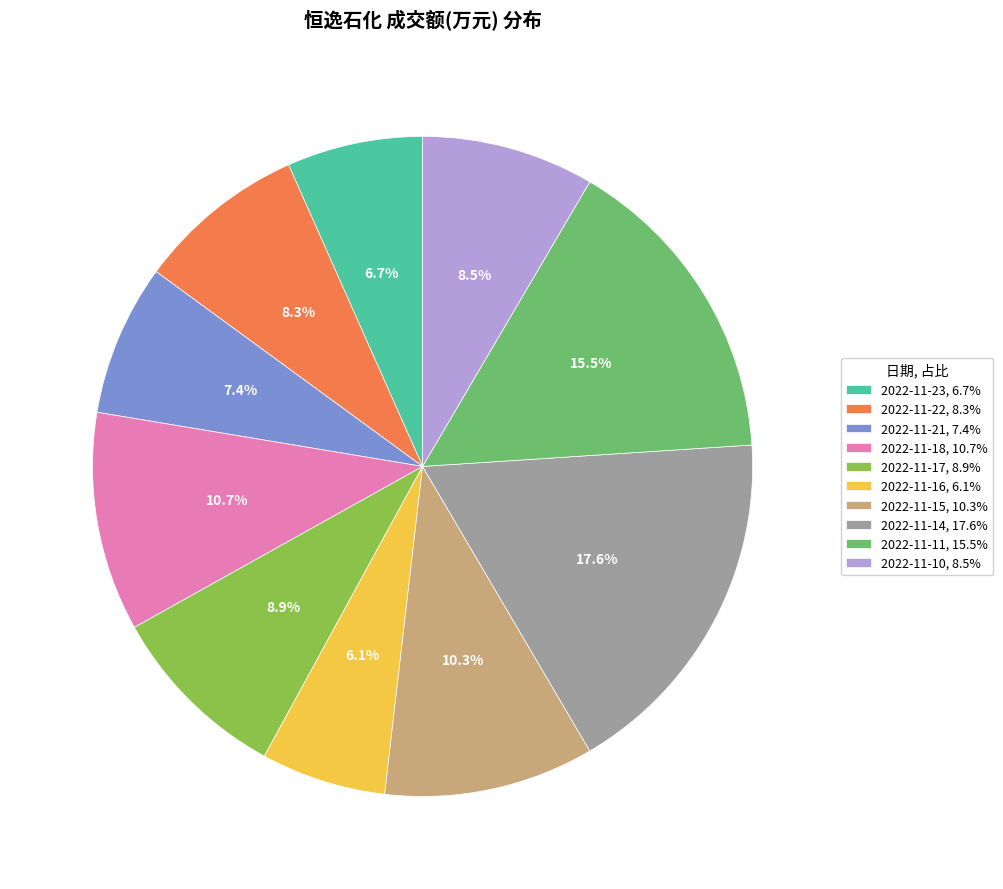

How many slices are in this pie chart?

10